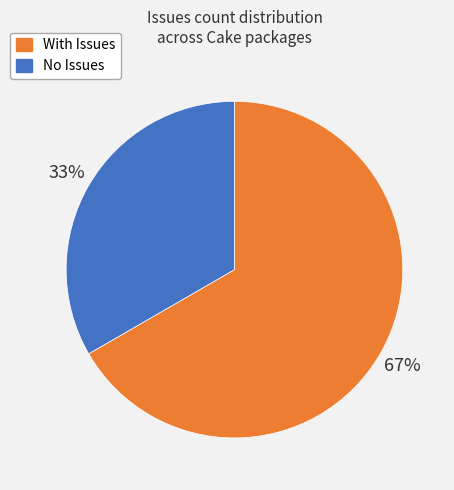

Count the number of slices in the pie.

2